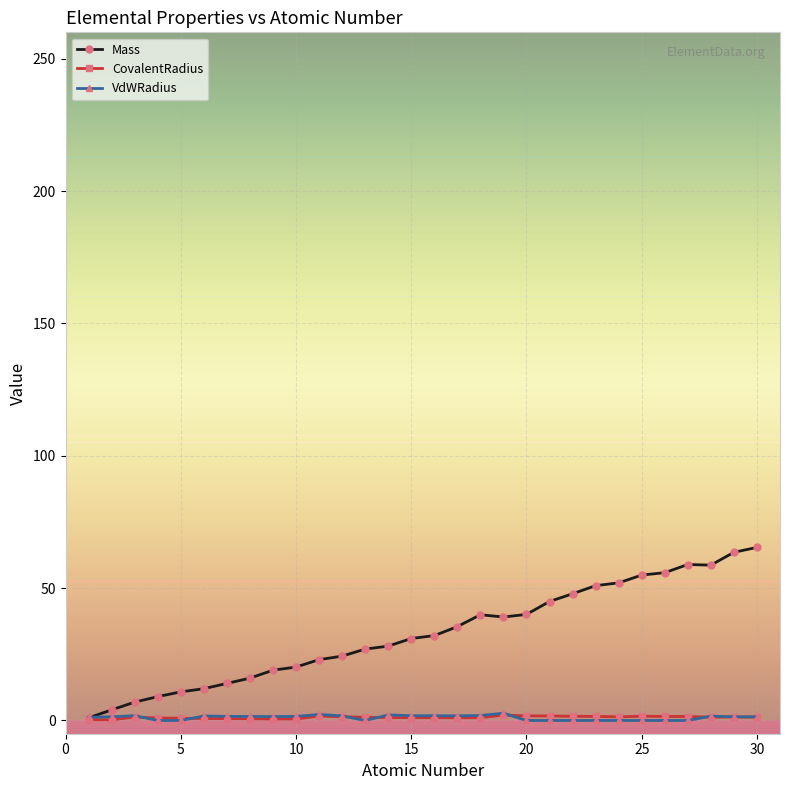

True or false: CovalentRadius has more than 1 interior local peaks.

True